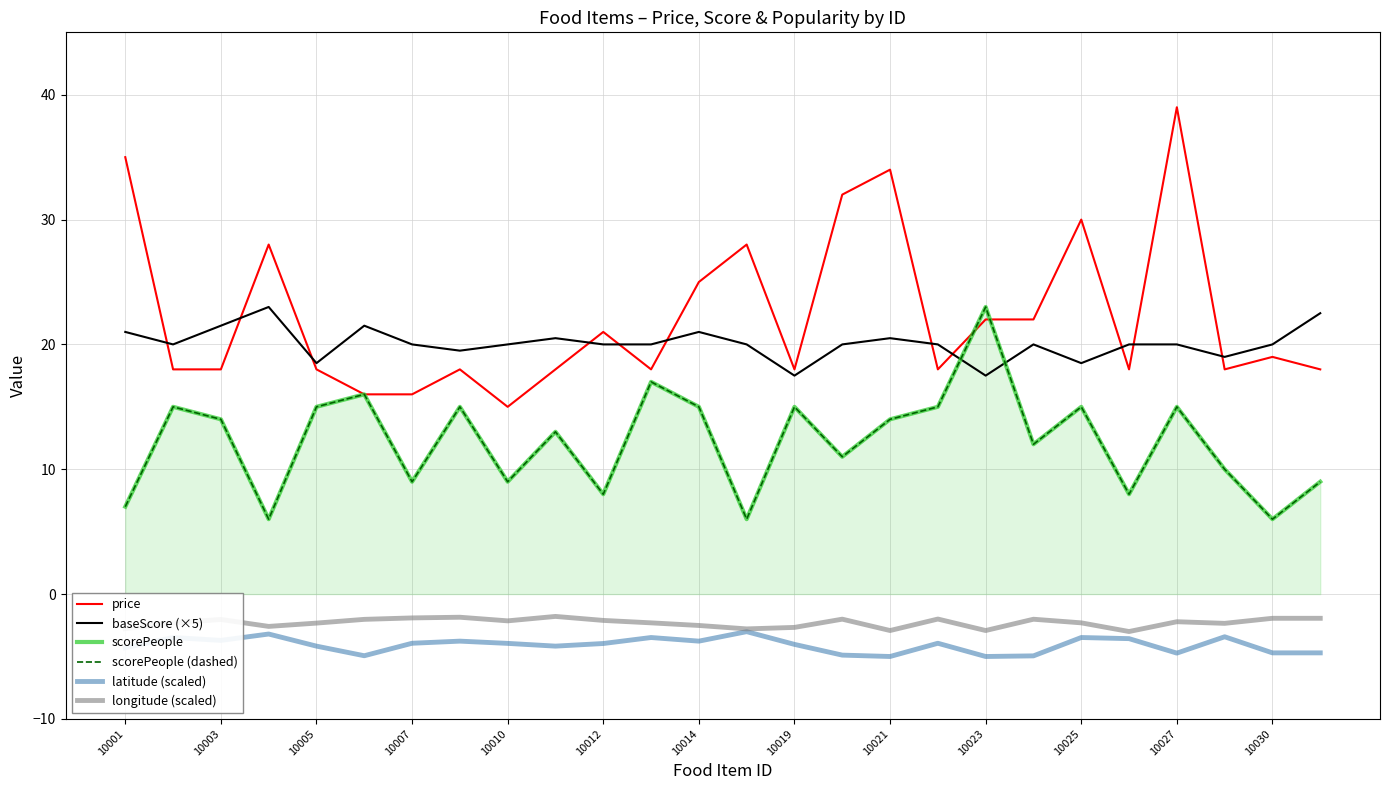

What is the value of the baseScore (×5) point at the 18th from the left?

20.0